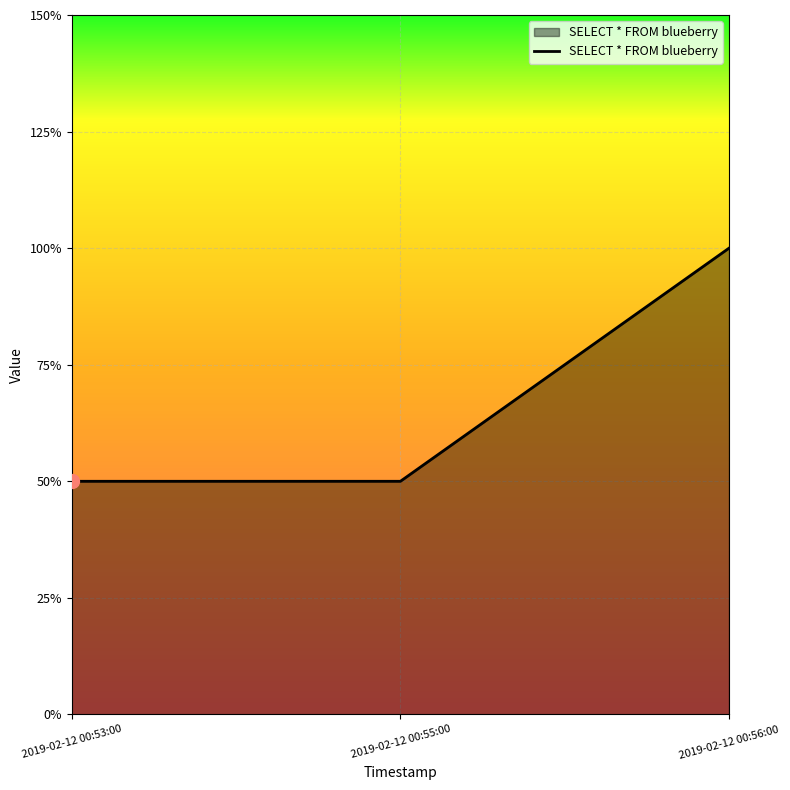

Is this an area chart (filled region under the line)?

Yes